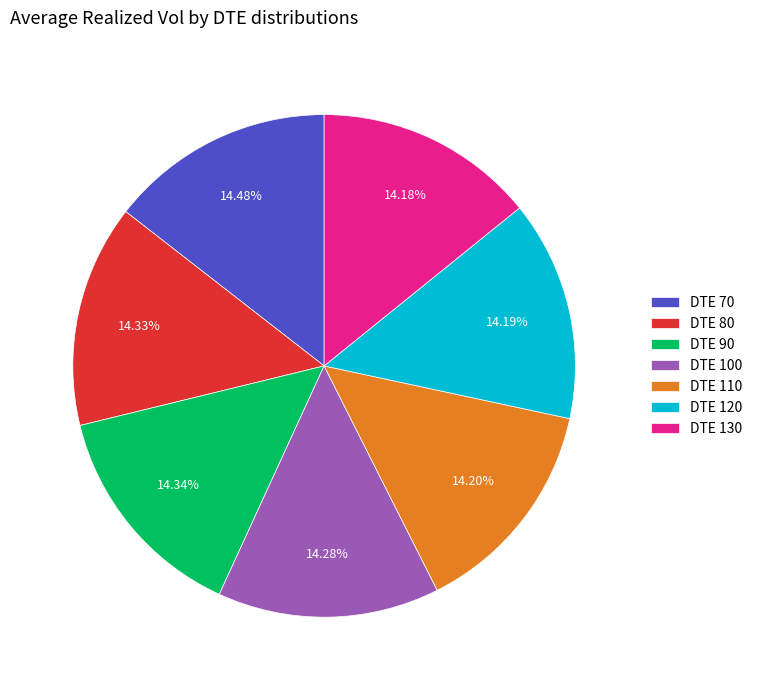

Do DTE 70 and DTE 110 together represent more than half of the pie?

No